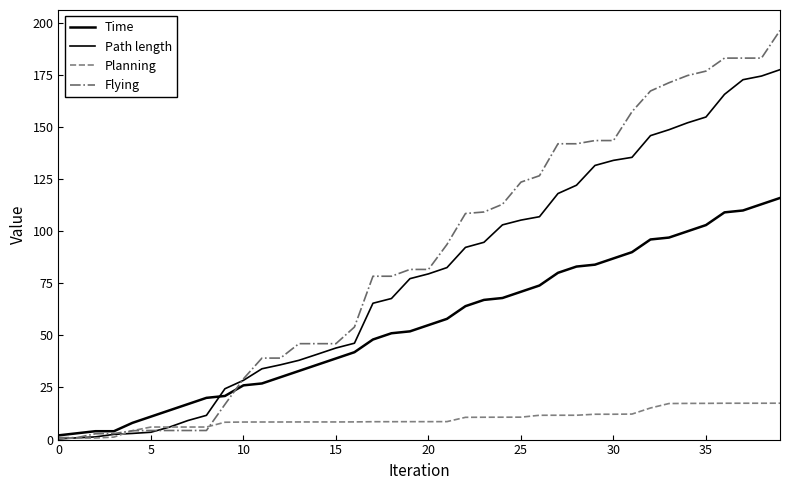

Does the chart display data point markers on the line(s)?

No